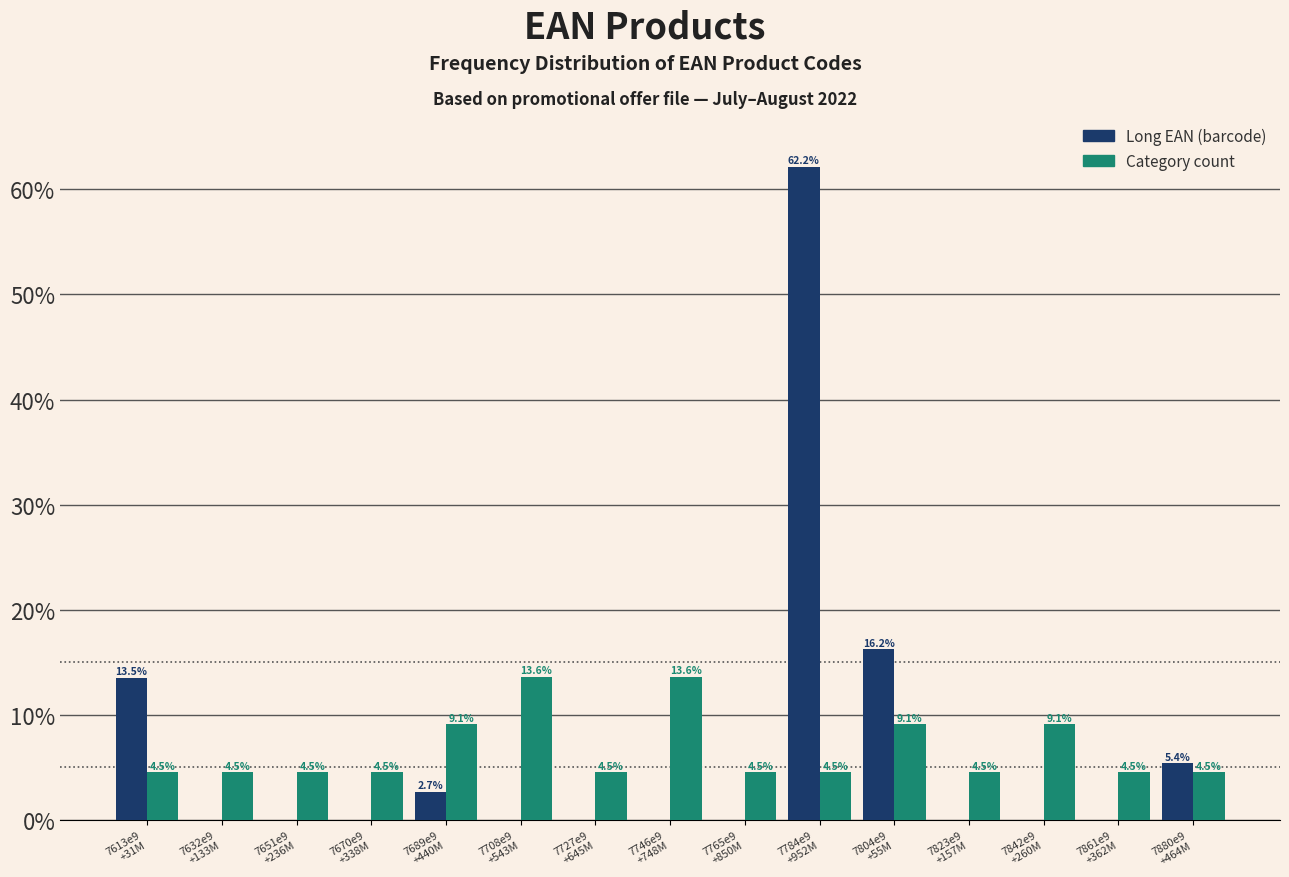

What is the maximum value for Category count?

13.6